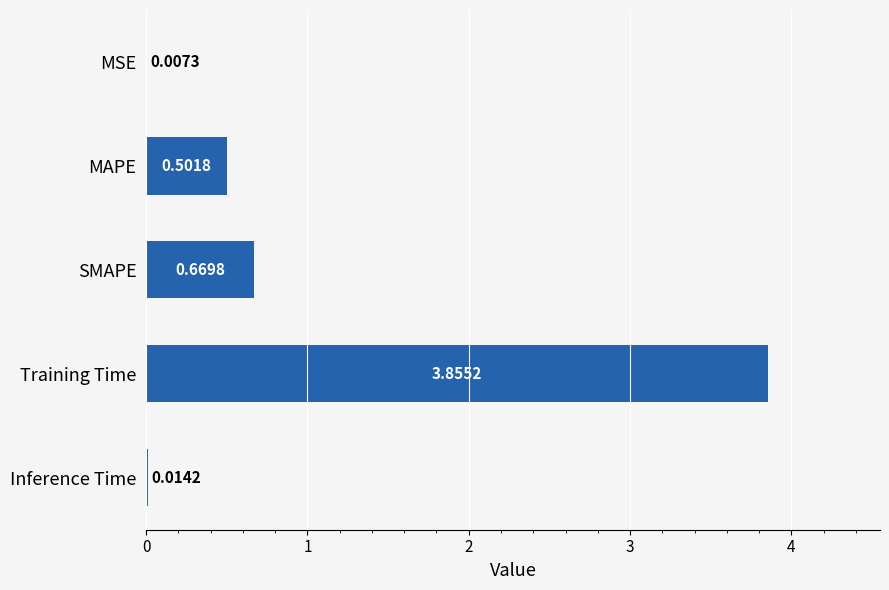

What is the sum of the values at SMAPE and MAPE?

1.2